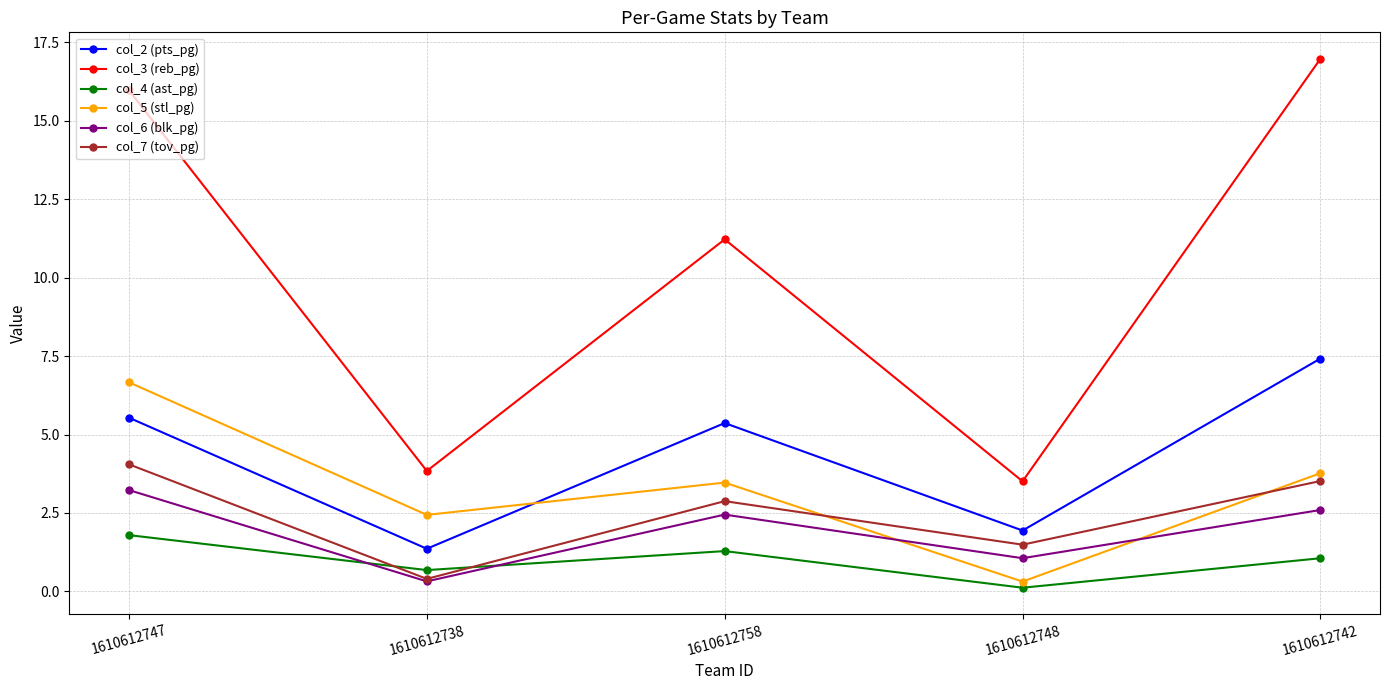

True or false: col_3 (reb_pg) and col_2 (pts_pg) intersect in this chart.

False